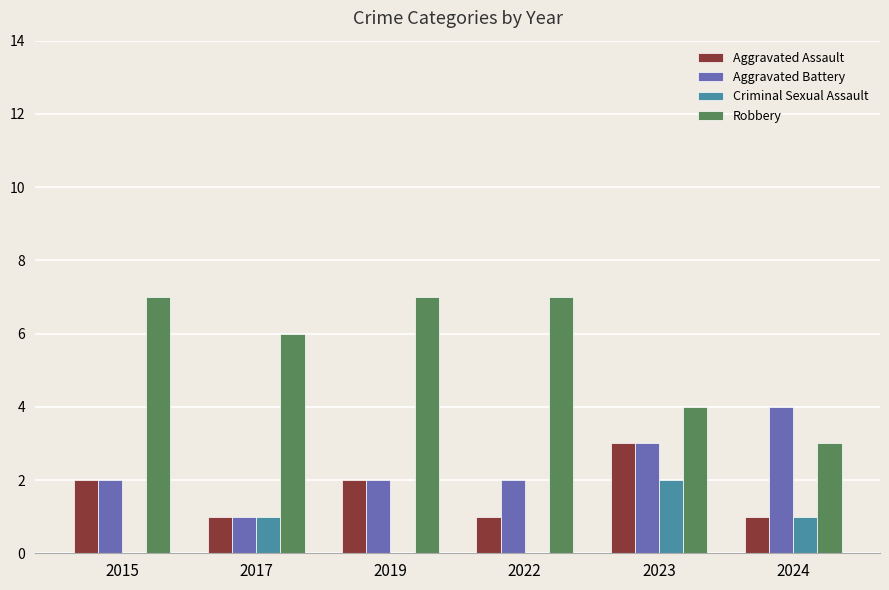

How many series are shown in this chart?

4